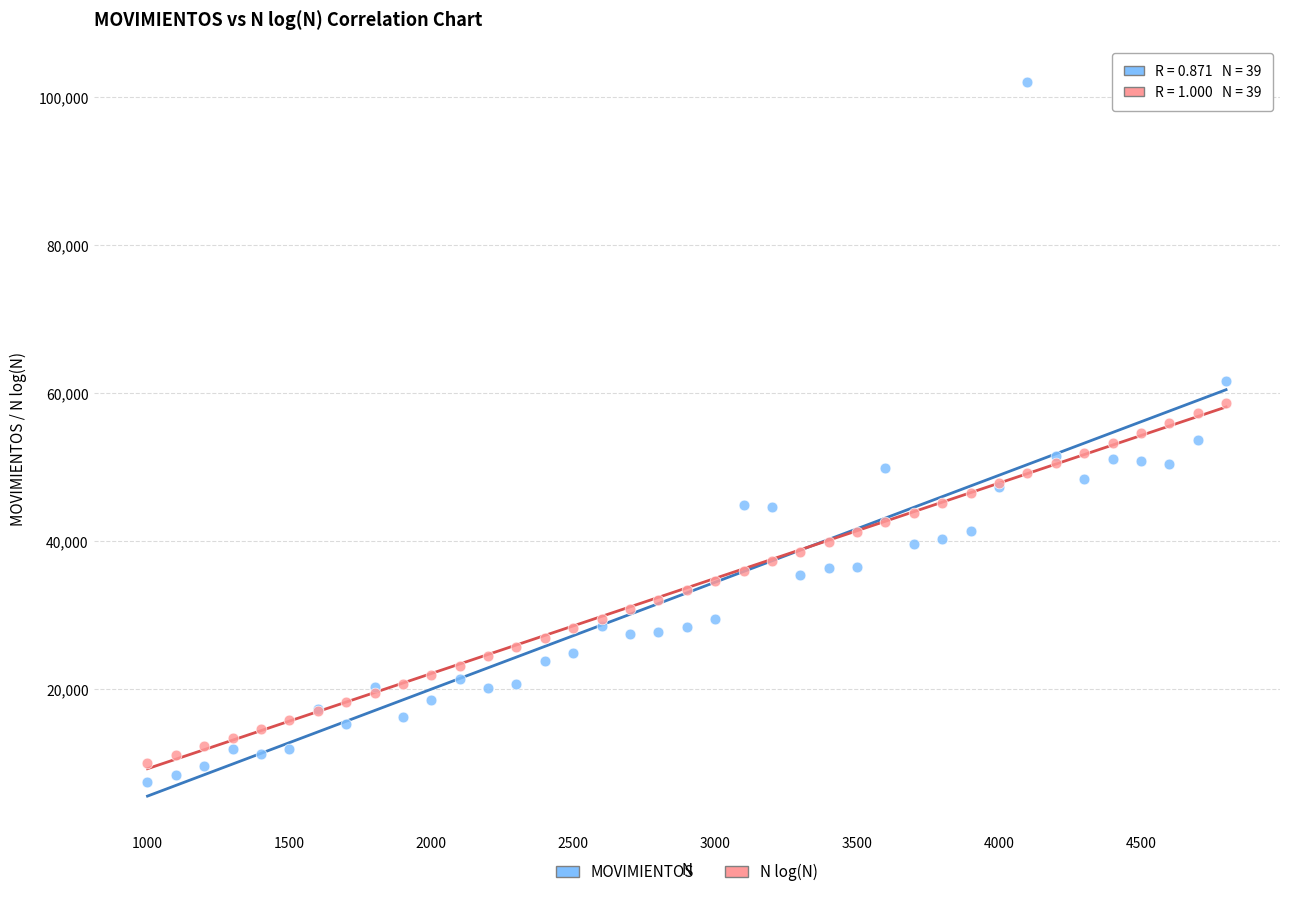

What is the X range (max minus min) for the scatter plot?

3800.0